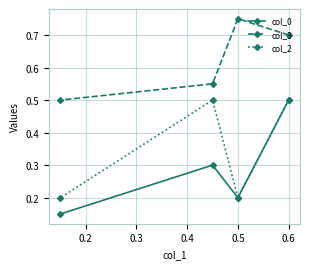

How many lines are shown in the chart?

3